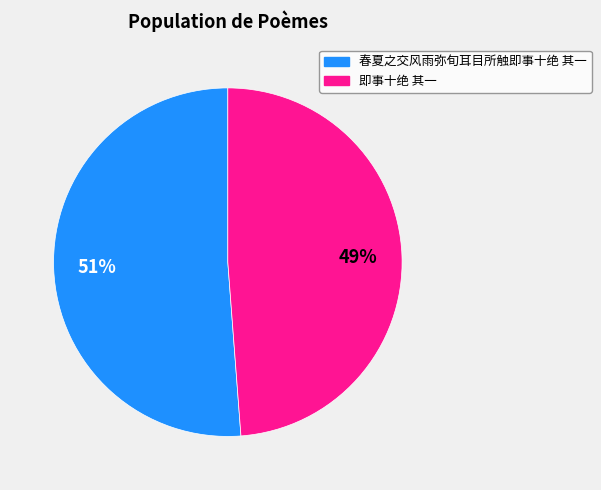

Rank the categories by value from highest to lowest.

春夏之交风雨弥旬耳目所触即事十绝 其一, 即事十绝 其一